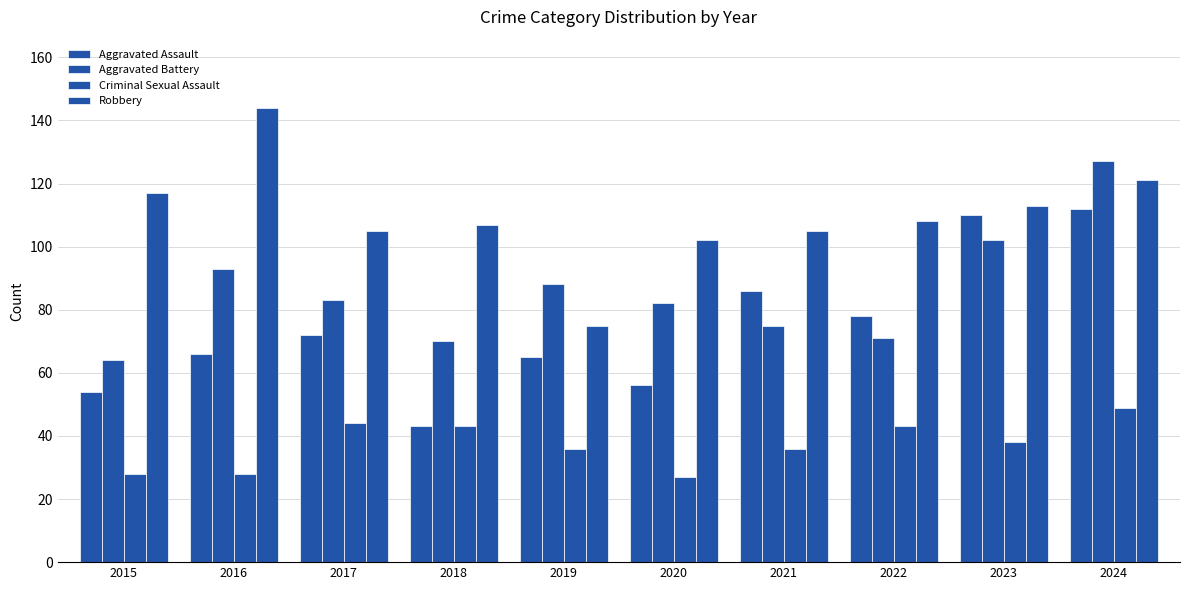

Which has a higher value, 2018 or 2020?

2020